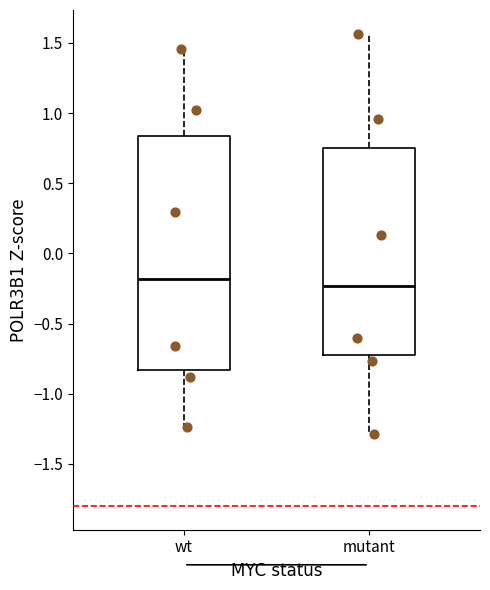

Reading left to right, transcribe this box plot: for each box, give where its median line is, the range the box spans, and where its two whiskers end, as read against the y-axis. The values are not printed on the chart, so give them approximately, as read against the axis.

wt: median -0.20, box -0.85 to 0.85, whiskers -1.25 to 1.45
mutant: median -0.25, box -0.70 to 0.75, whiskers -1.30 to 1.55